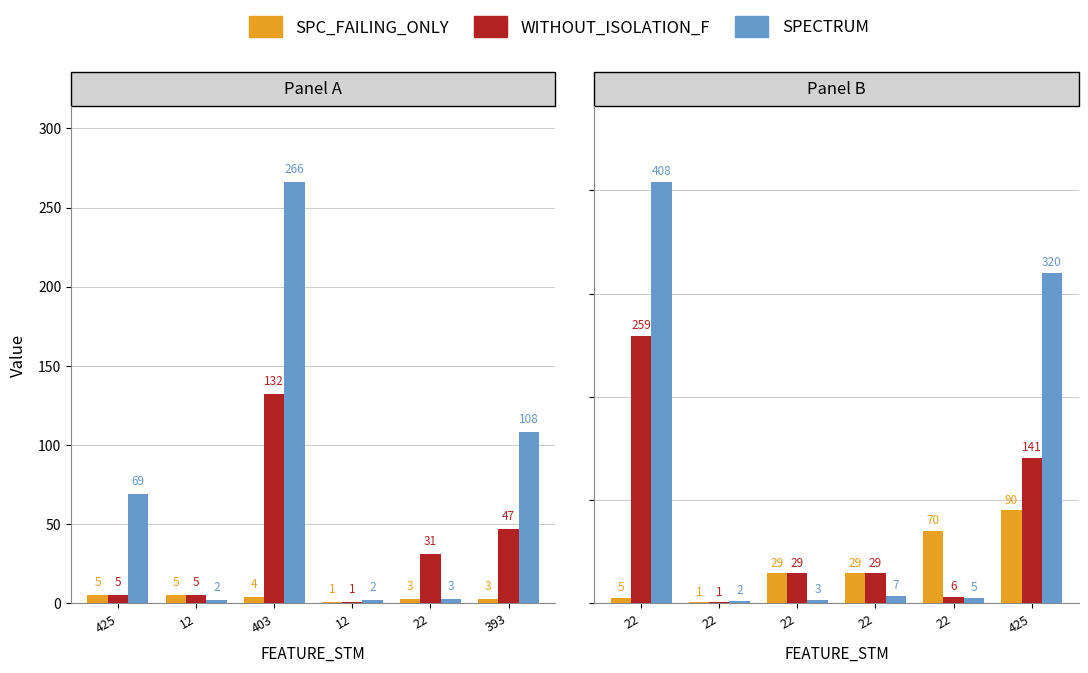

Between 22 and 425, which is larger?

425